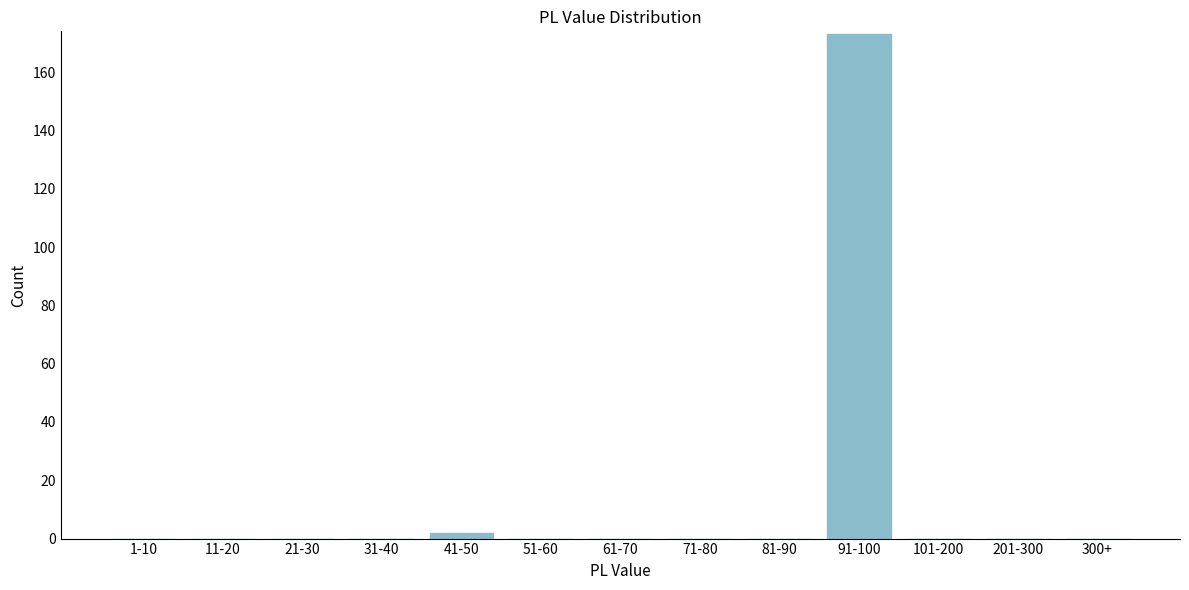

Reading right to left, extract all data points from this chart.

300+=0	201-300=0	101-200=0	91-100=173	81-90=0	71-80=0	61-70=0	51-60=0	41-50=2	31-40=0	21-30=0	11-20=0	1-10=0